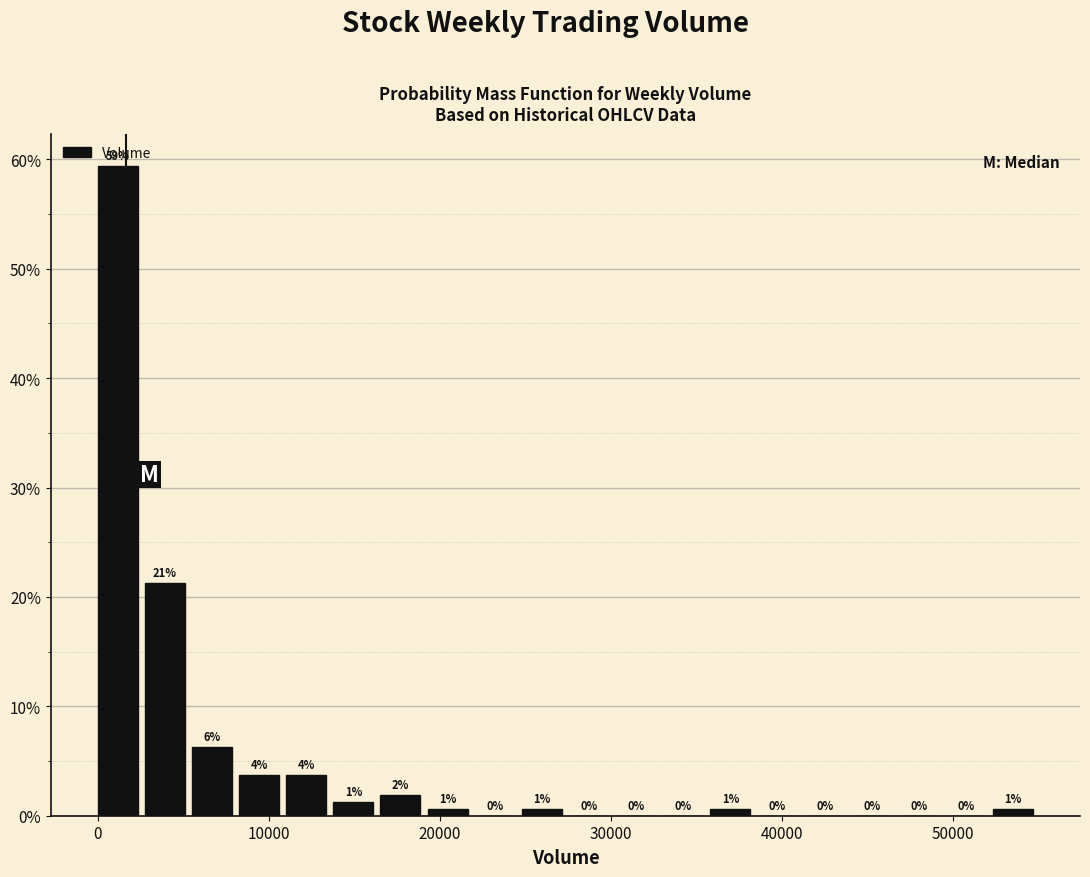

Read against the x-axis, roughly where is the centre of the tallest bar?

1000